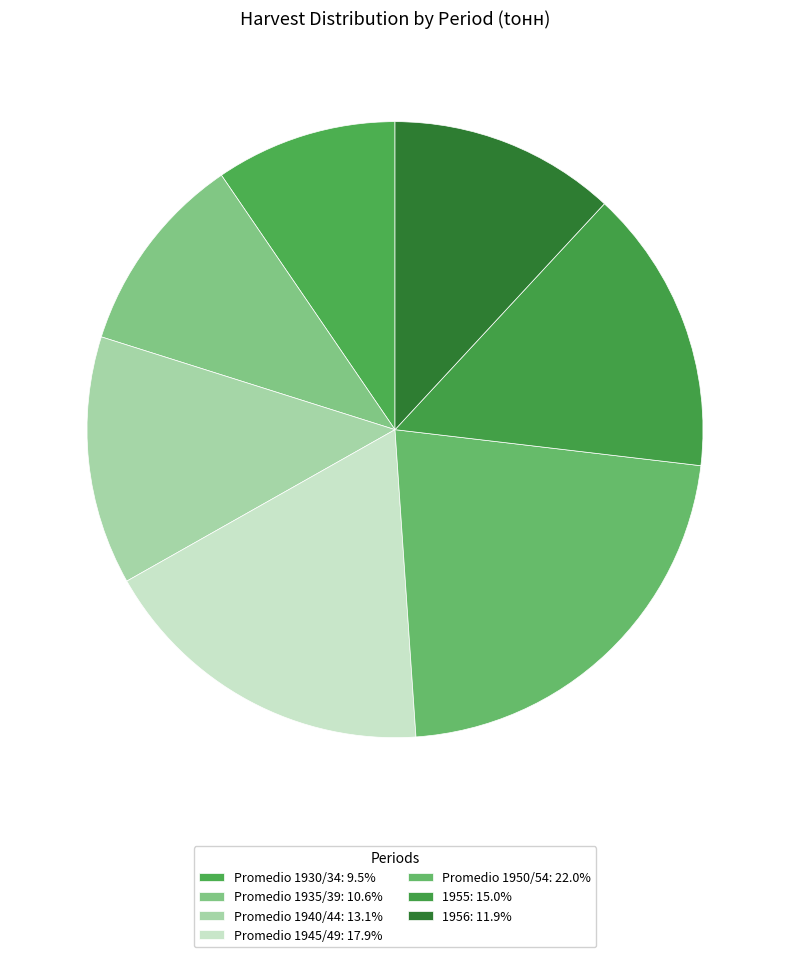

What is the ratio of the value at Promedio 1940/44 to the value at 1955?

0.9